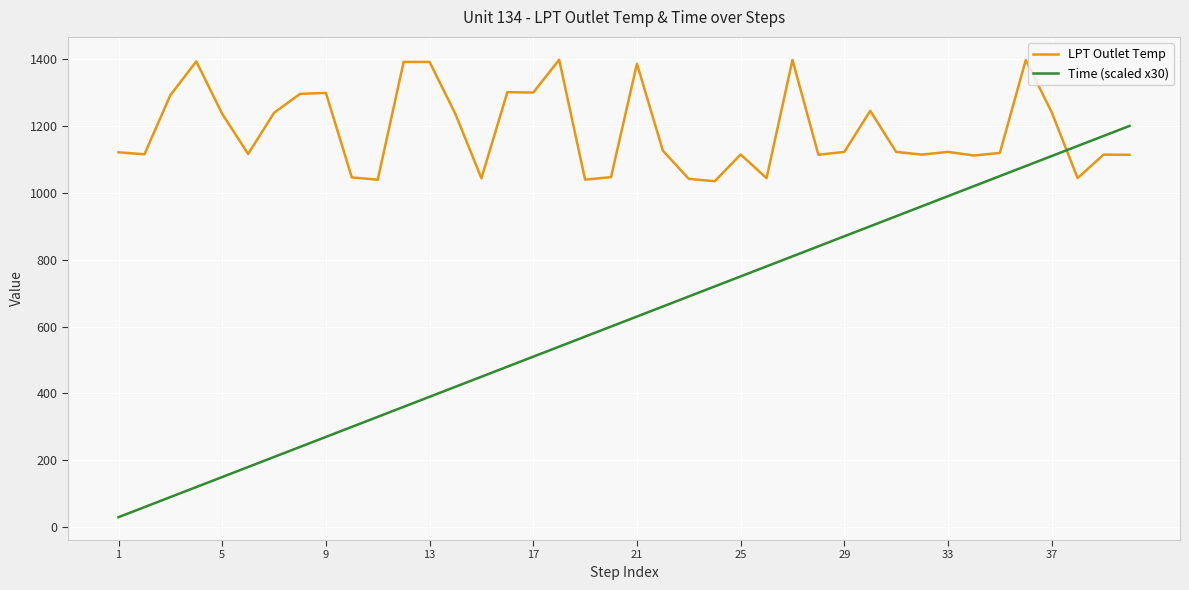

Which series ends up on top after the final intersection of Time (scaled x30) and LPT Outlet Temp?

Time (scaled x30)